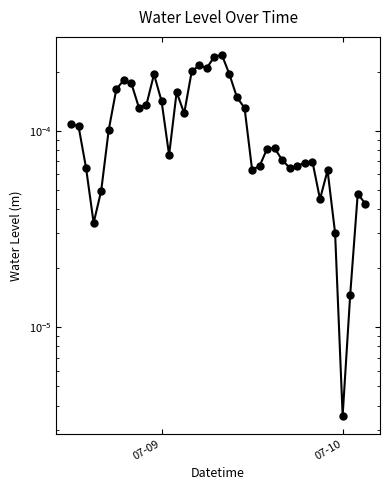

True or false: there are more than 0 points higher than both neighbors.

True